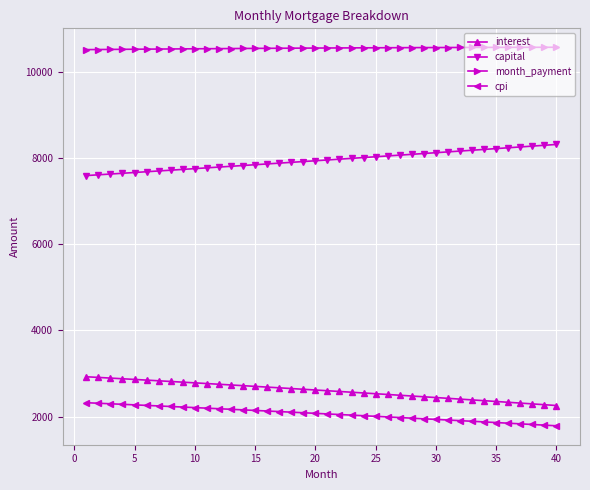

At how many categories does at least one series exceed 3231?

40